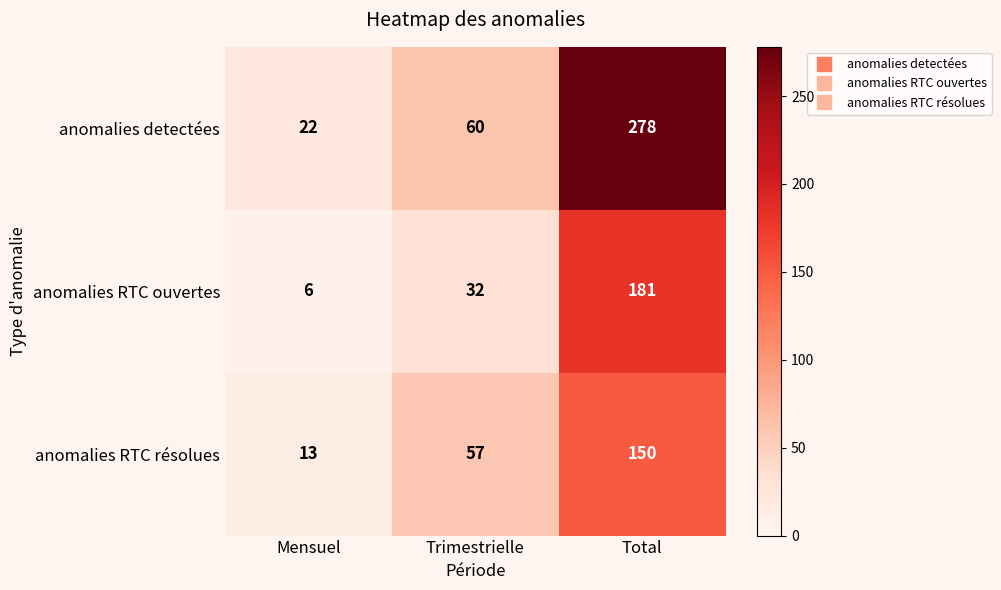

What value does the anomalies RTC ouvertes series have at Total, to the nearest 10?

180